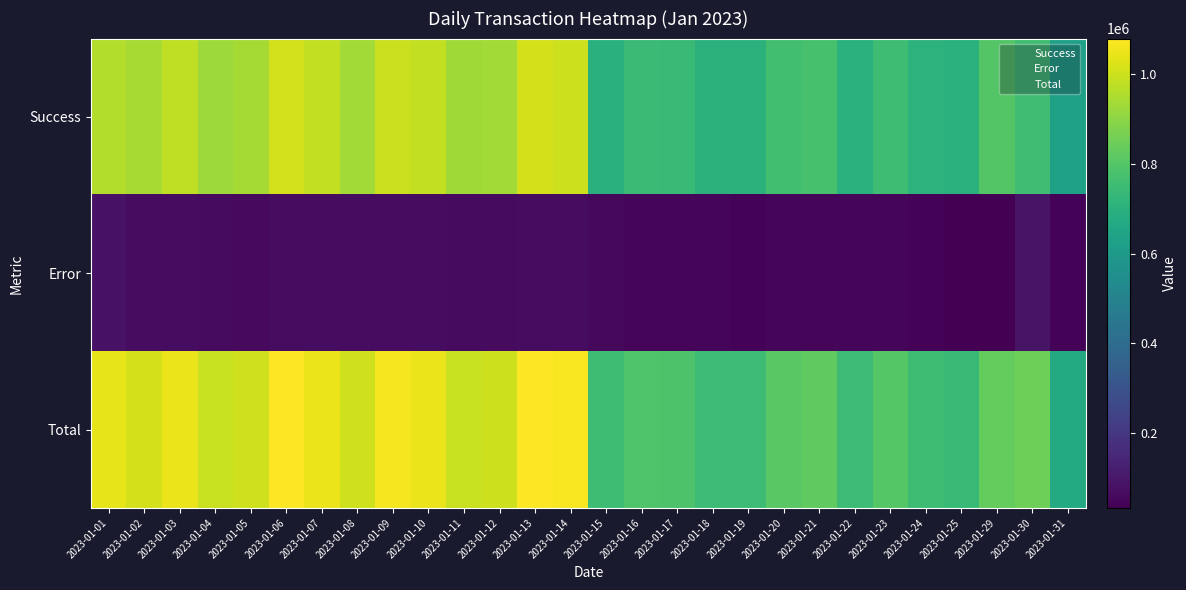

At which category does the chart reach its peak across all series?

2023-01-13